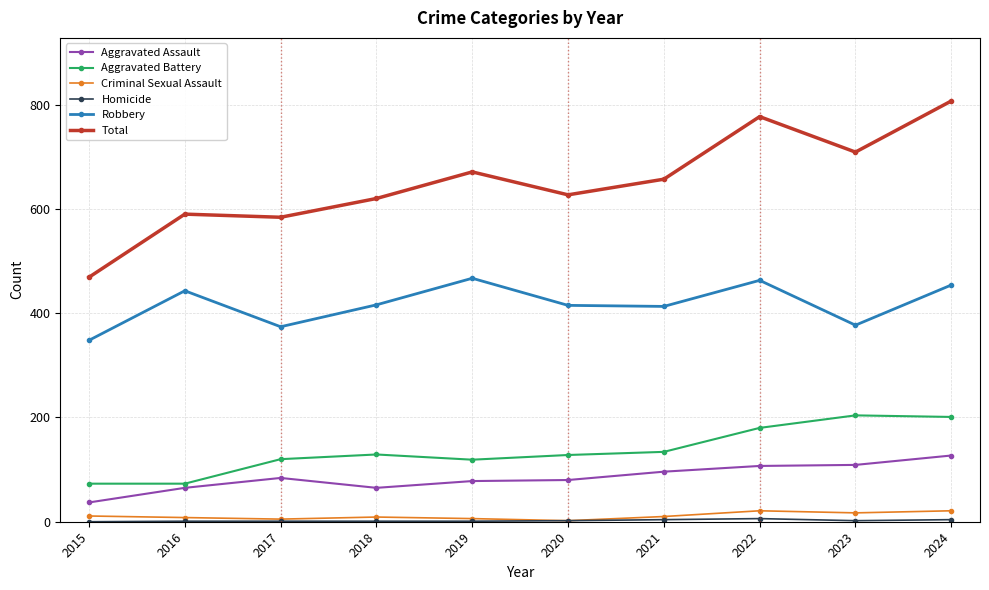

Between 2015 and 2017, which series saw the biggest shift?

Total